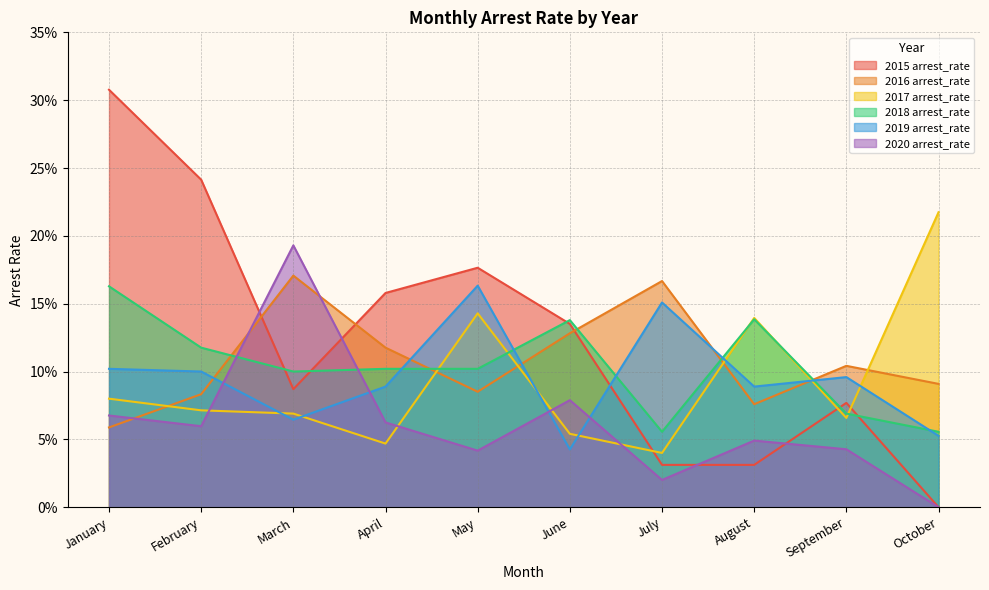

What is the difference between the highest and lowest values at October?

0.2